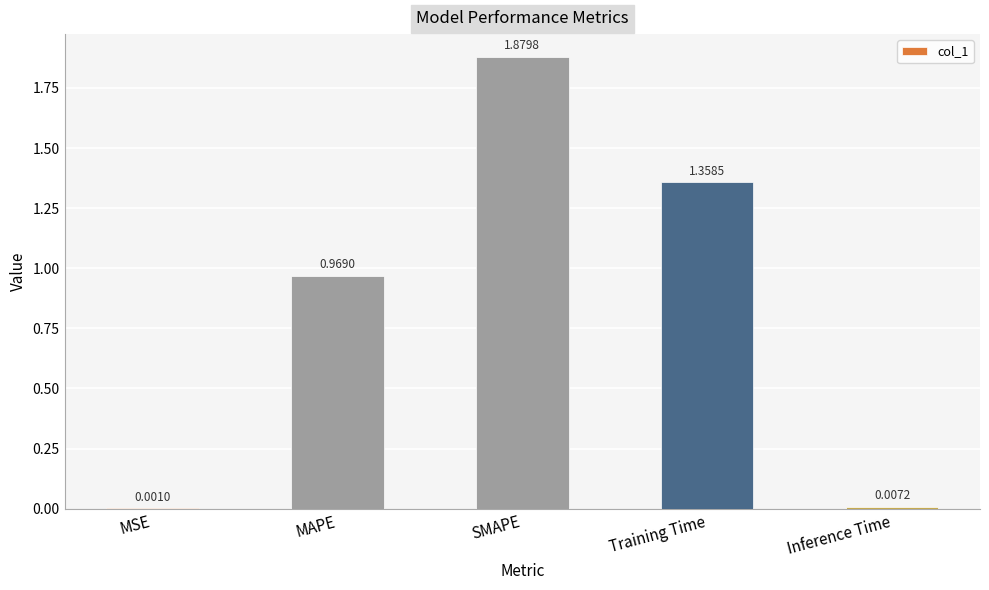

True or false: the data shows 1.5 at MAPE.

False